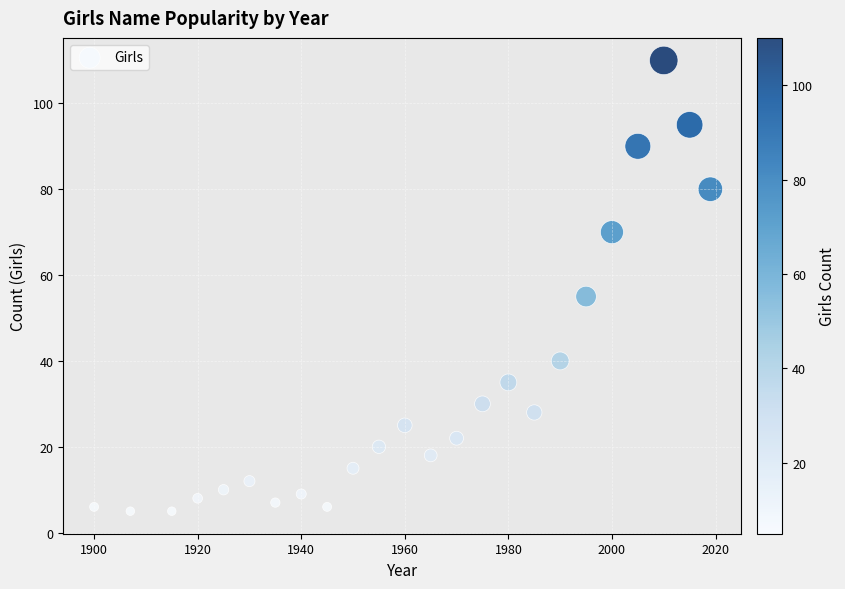

What is the range of X values (max minus min)?

119